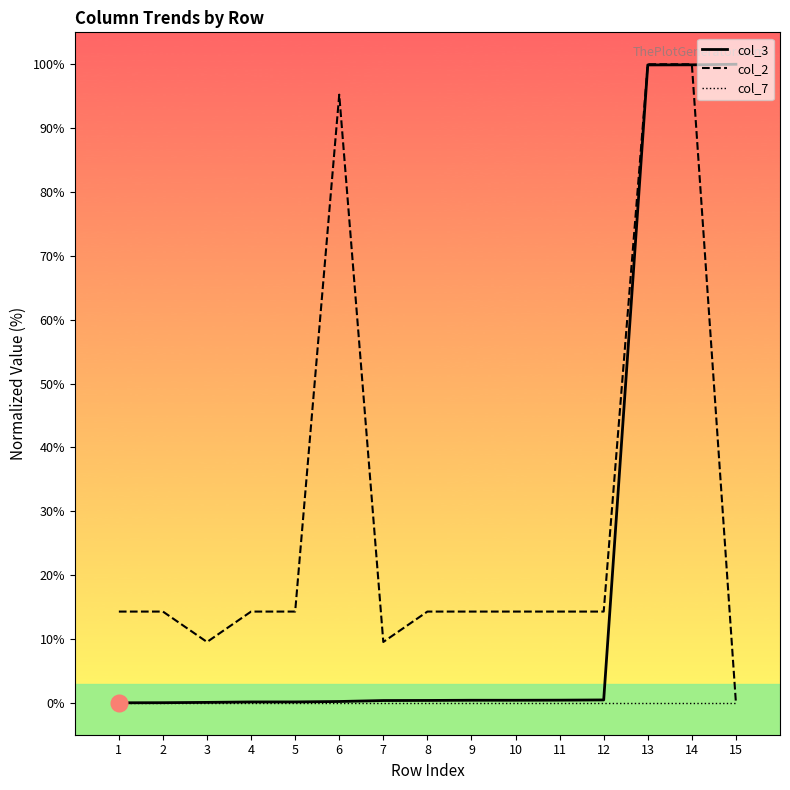

What are all the series names shown in the legend?

col_3, col_2, col_7